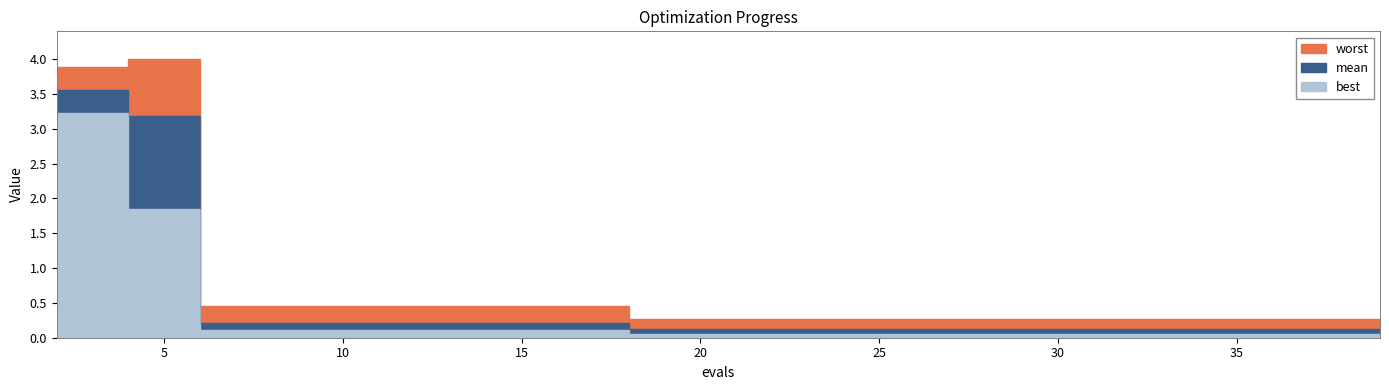

What are all the series names shown in the legend?

mean, best, worst